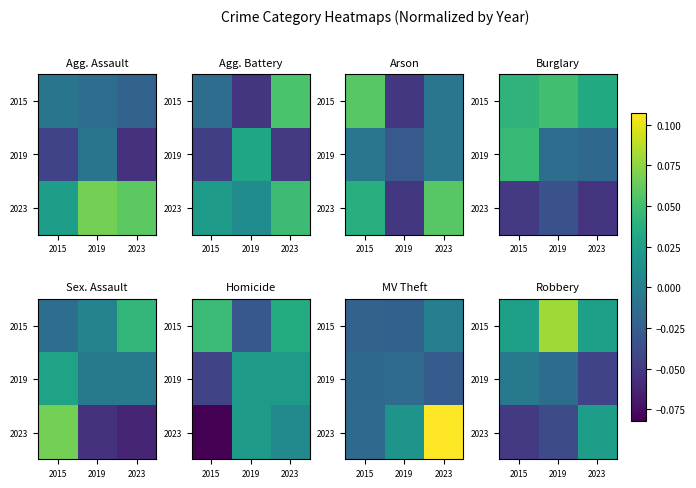

At which label does 2023 reach its minimum?

2015